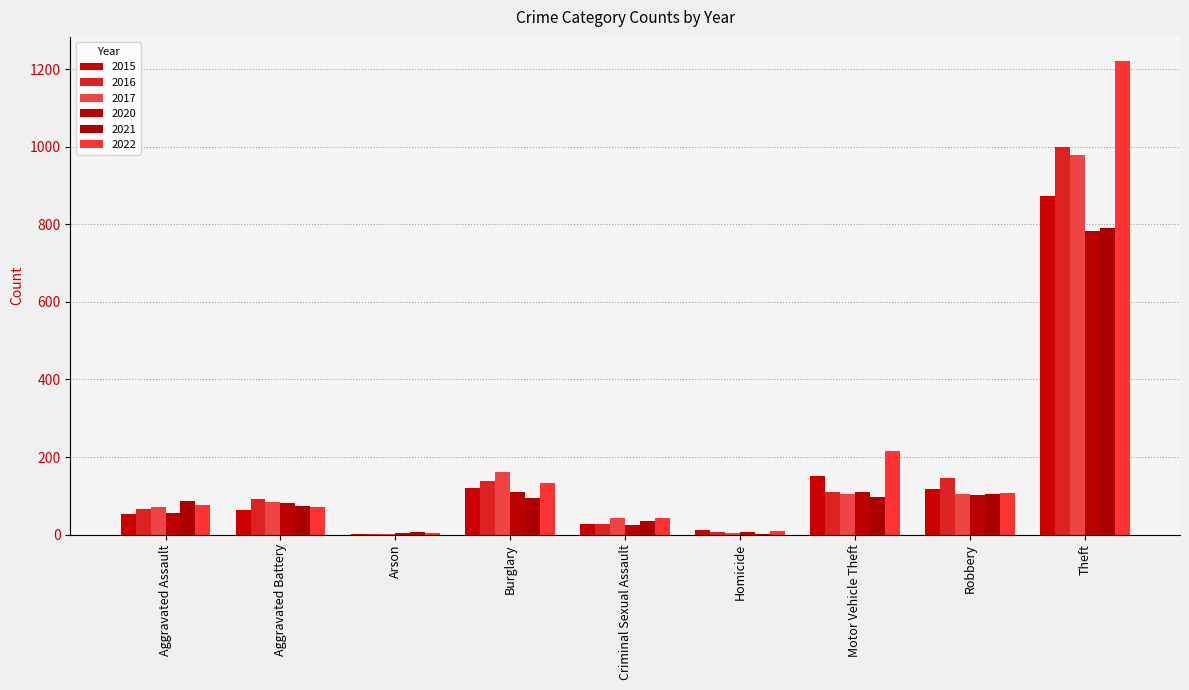

Reading left to right, list all the values displayed in this chart.

2015: Aggravated Assault=54	Aggravated Battery=64	Arson=2	Burglary=121	Criminal Sexual Assault=28	Homicide=13	Motor Vehicle Theft=152	Robbery=117	Theft=874
2016: Aggravated Assault=66	Aggravated Battery=93	Arson=2	Burglary=139	Criminal Sexual Assault=28	Homicide=8	Motor Vehicle Theft=110	Robbery=145	Theft=999
2017: Aggravated Assault=72	Aggravated Battery=83	Arson=1	Burglary=162	Criminal Sexual Assault=44	Homicide=5	Motor Vehicle Theft=104	Robbery=105	Theft=979
2020: Aggravated Assault=56	Aggravated Battery=82	Arson=4	Burglary=110	Criminal Sexual Assault=26	Homicide=6	Motor Vehicle Theft=109	Robbery=102	Theft=783
2021: Aggravated Assault=86	Aggravated Battery=75	Arson=8	Burglary=95	Criminal Sexual Assault=36	Homicide=2	Motor Vehicle Theft=96	Robbery=105	Theft=791
2022: Aggravated Assault=77	Aggravated Battery=71	Arson=4	Burglary=133	Criminal Sexual Assault=42	Homicide=9	Motor Vehicle Theft=216	Robbery=107	Theft=1222